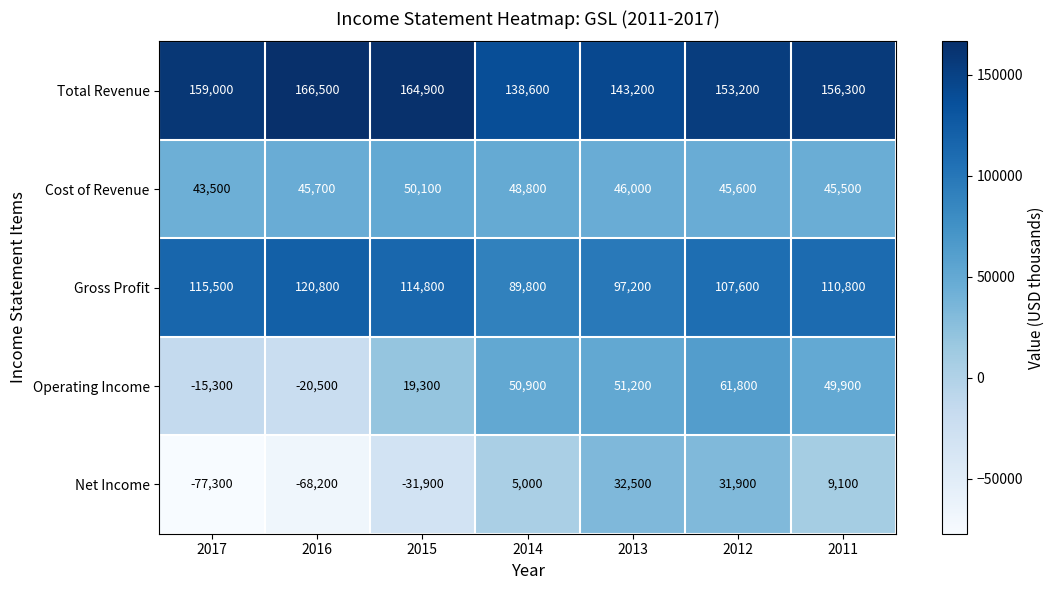

Rank the categories by Operating Income value from highest to lowest.

2012, 2013, 2014, 2011, 2015, 2017, 2016